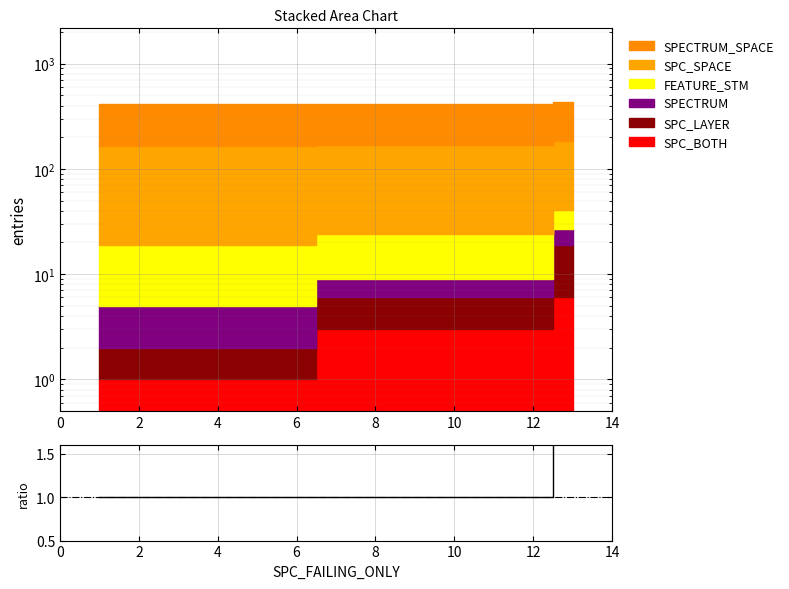

How many lines are shown in the chart?

1